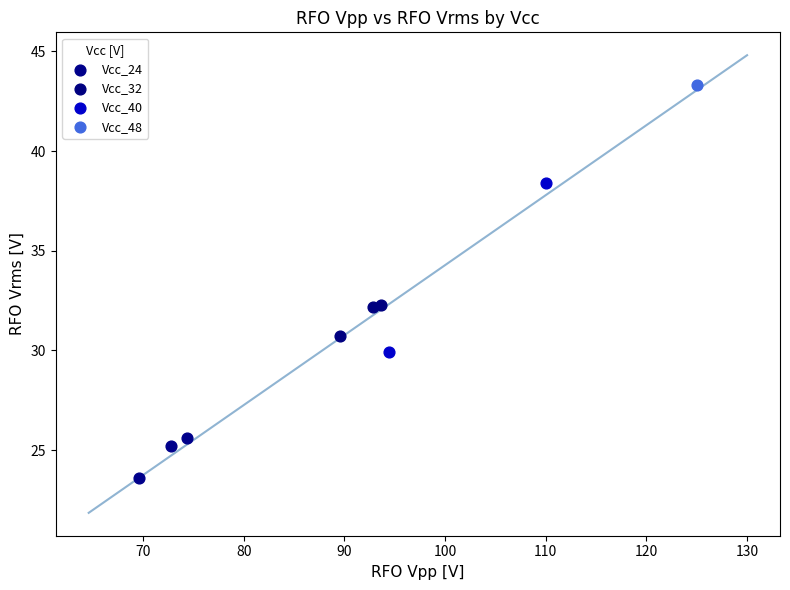

Which series contains the highest Y value?

Vcc_48